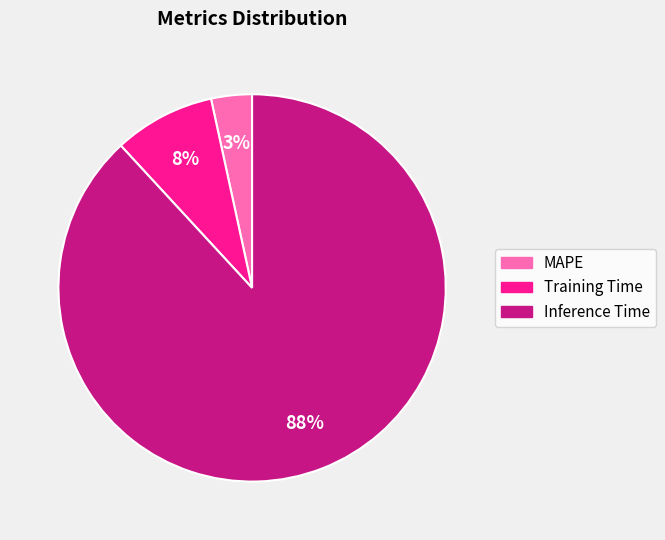

Do Inference Time and Training Time together represent more than half of the pie?

Yes